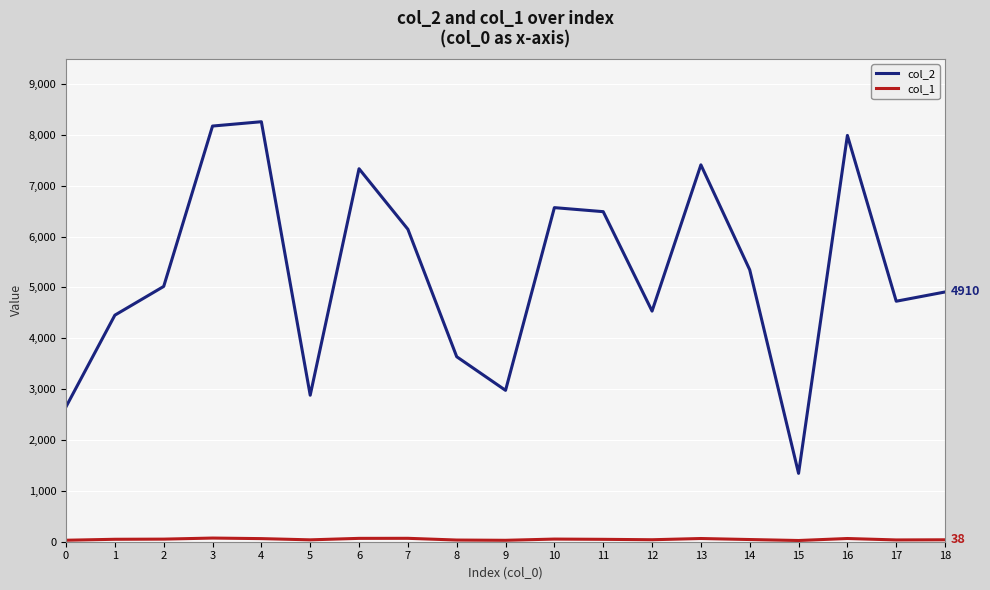

Which series has the largest total across all categories?

col_2